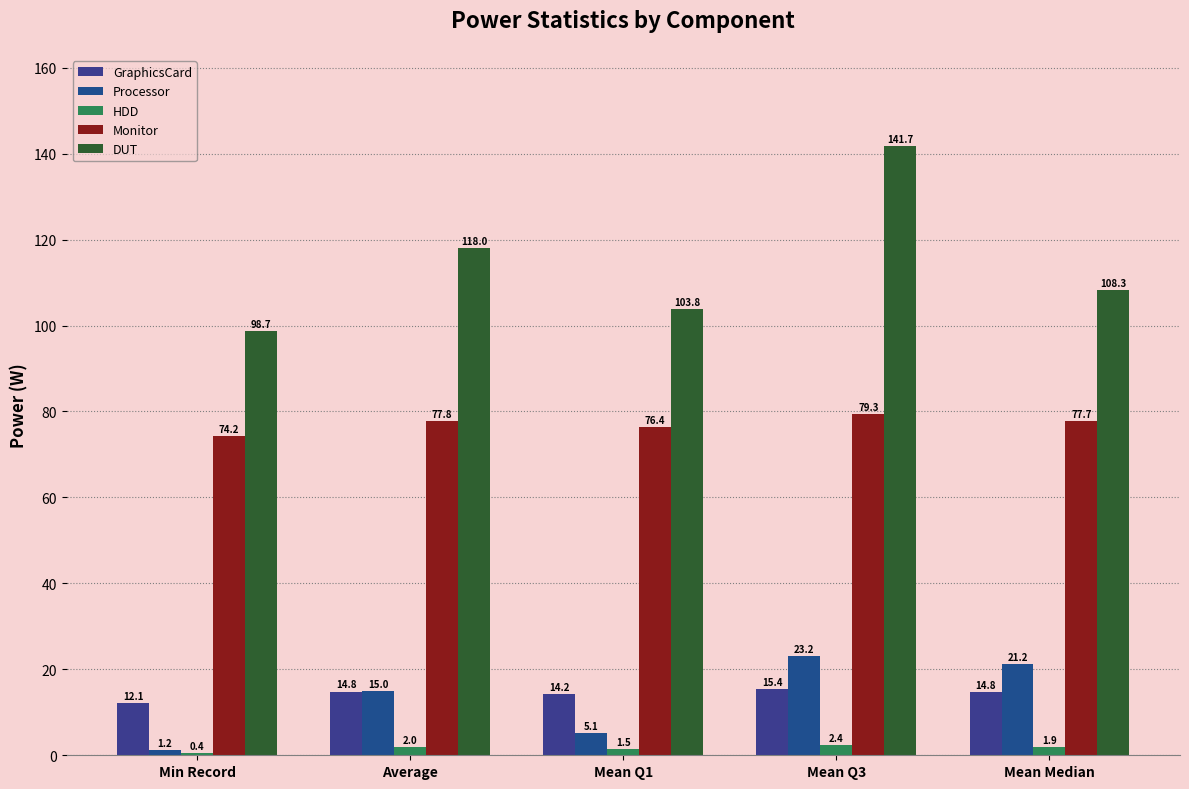

At how many categories does at least one series exceed 129?

1